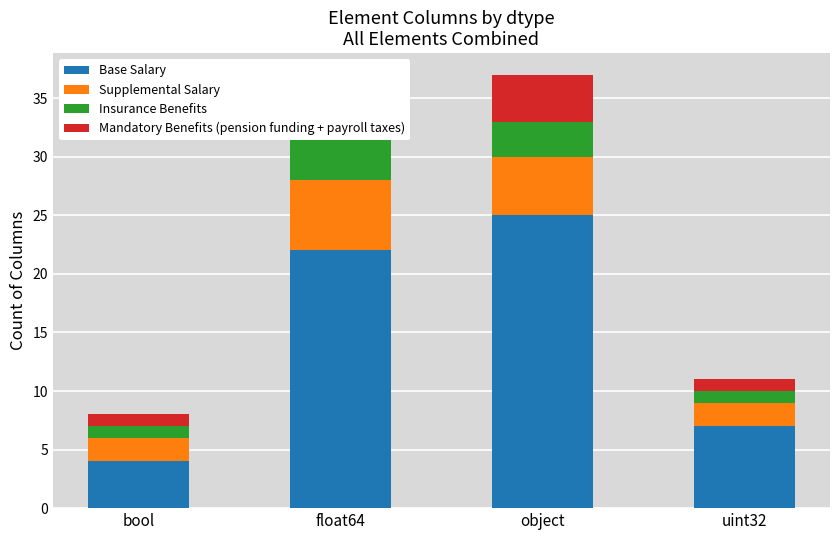

How many bars are there in each group?

4